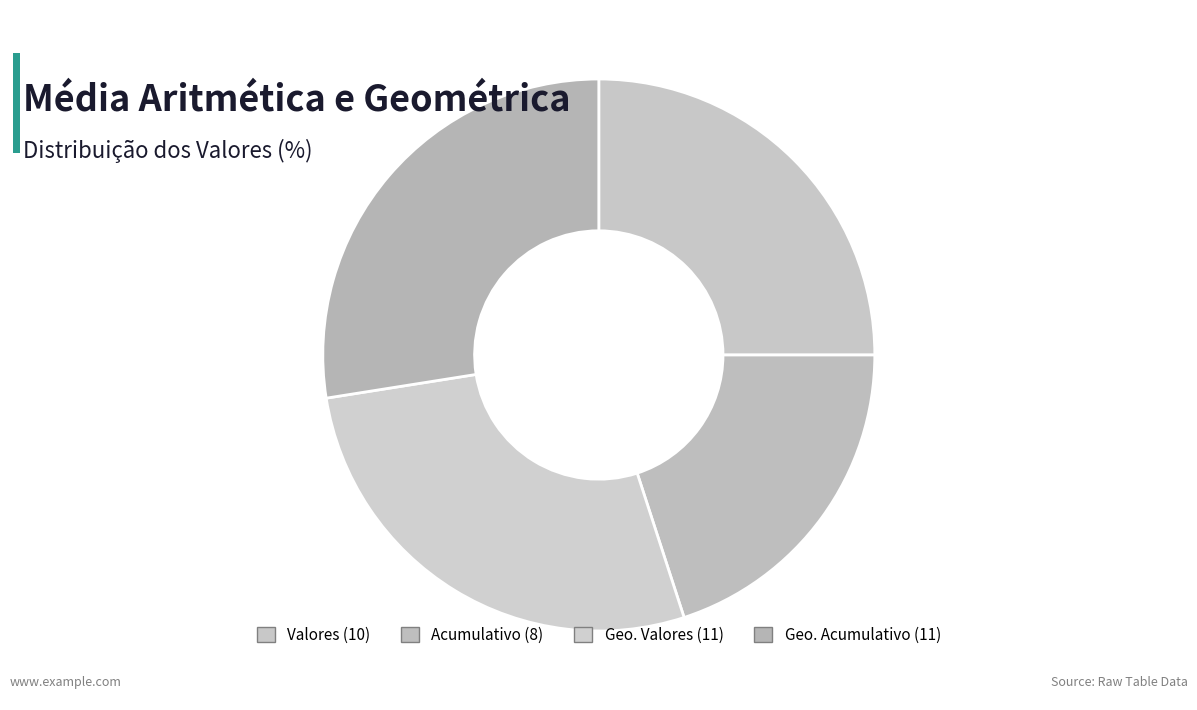

Which category has the smallest portion of the pie?

Acumulativo (8)